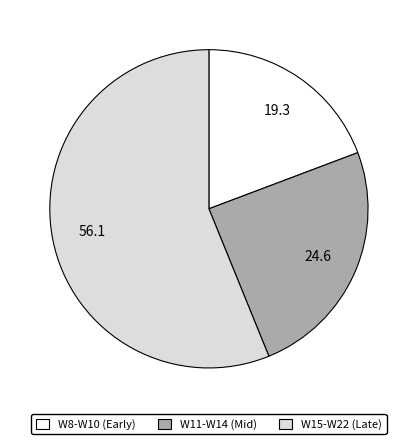

Is the sum of W15-W22 (Late) and W8-W10 (Early) greater than half?

Yes